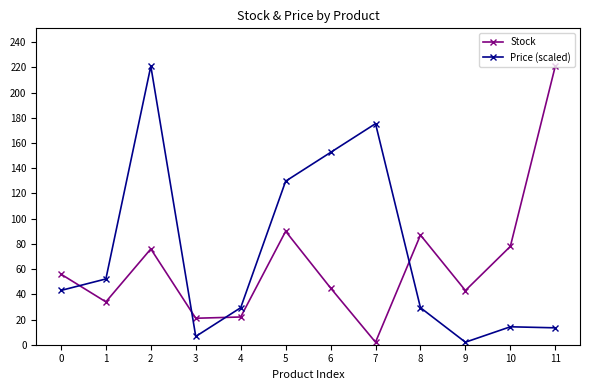

Is the value of Price (scaled) at 4 greater than the value of Stock at 5?

No